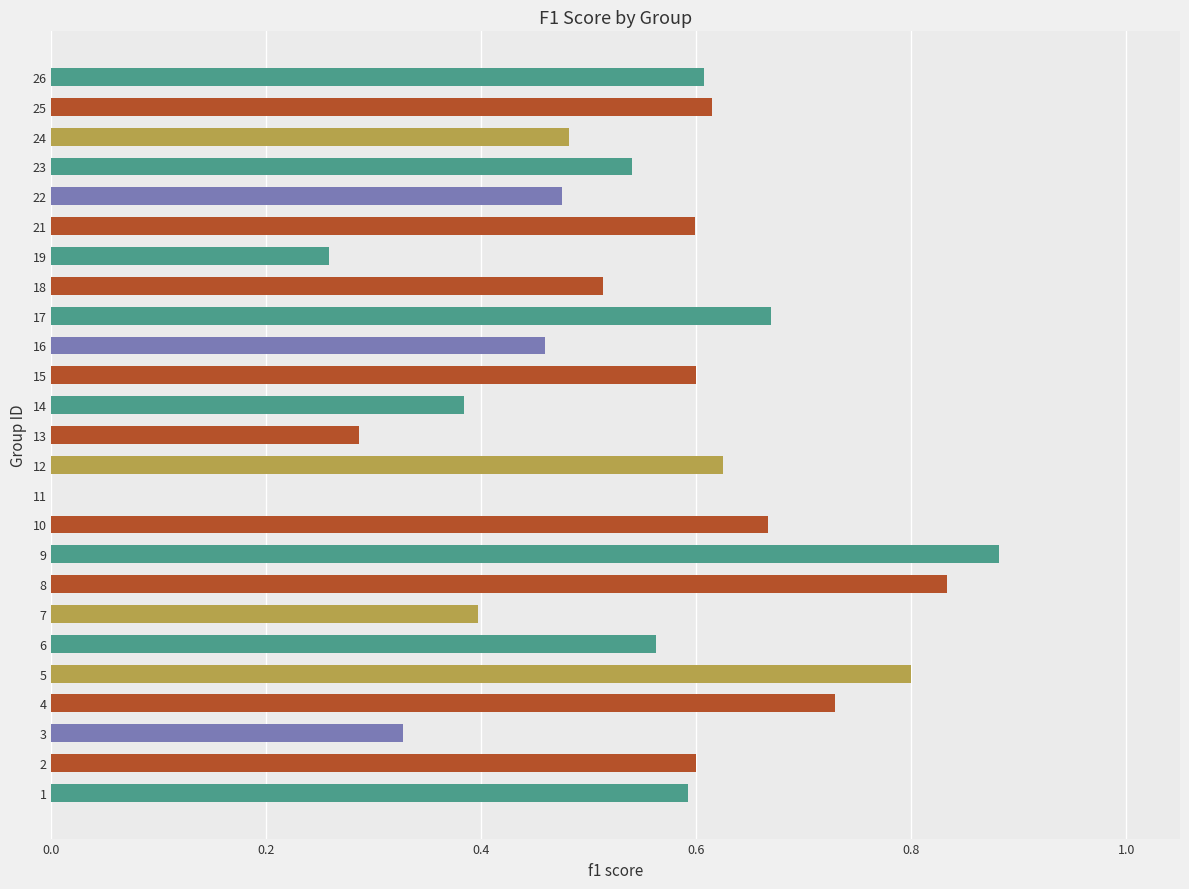

What is the sum of all values?

13.5